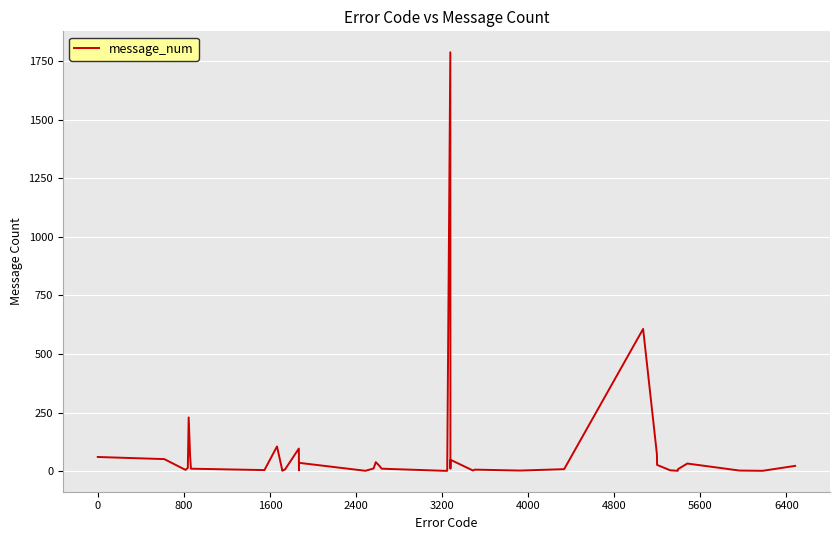

What is the difference between the maximum and minimum values?

1788